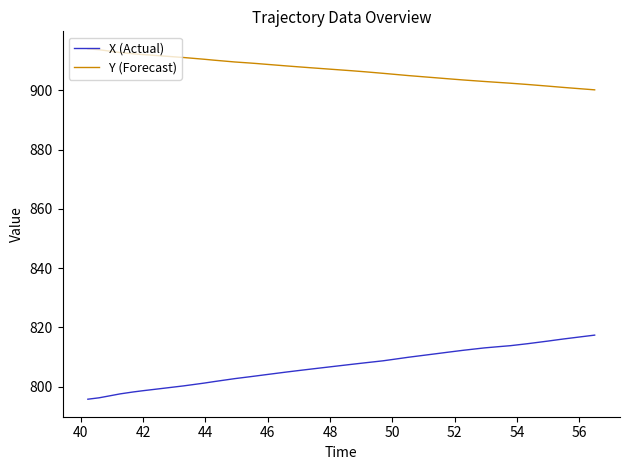

What are all the series names shown in the legend?

X (Actual), Y (Forecast)